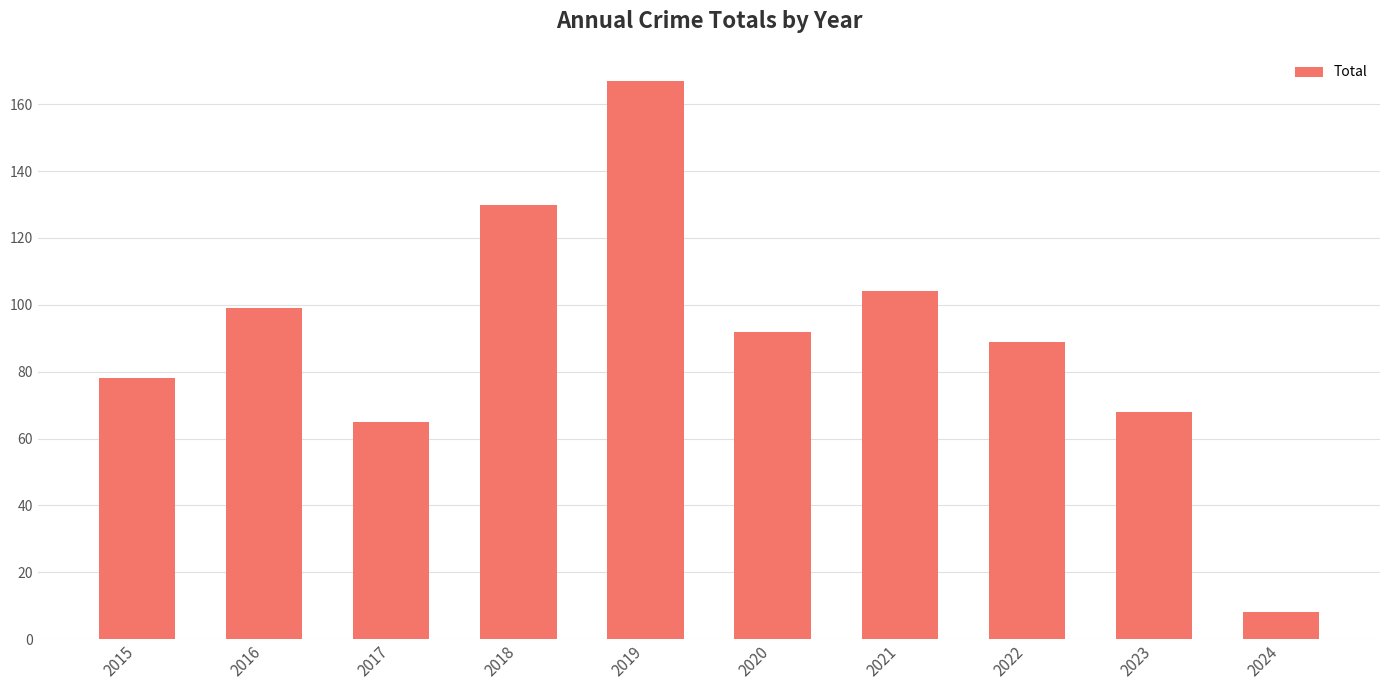

Count the number of categories in the chart.

10